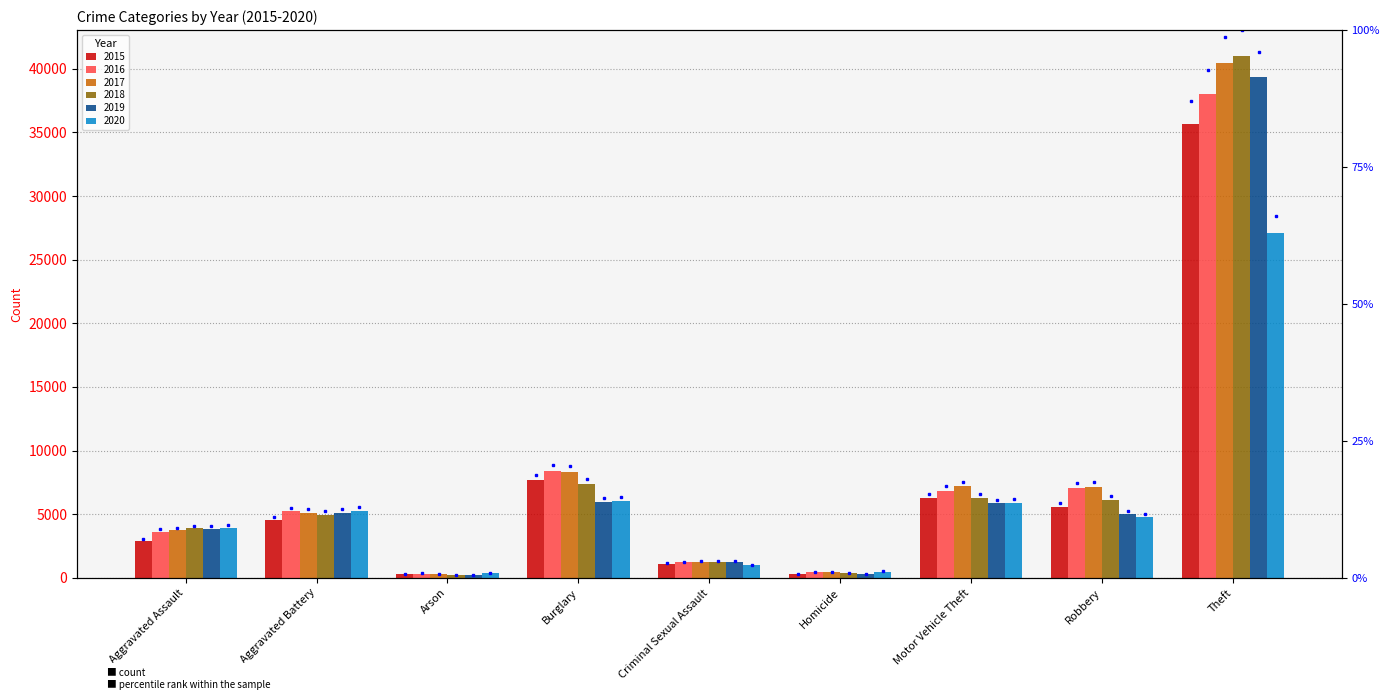

What position from the left is Arson?

3